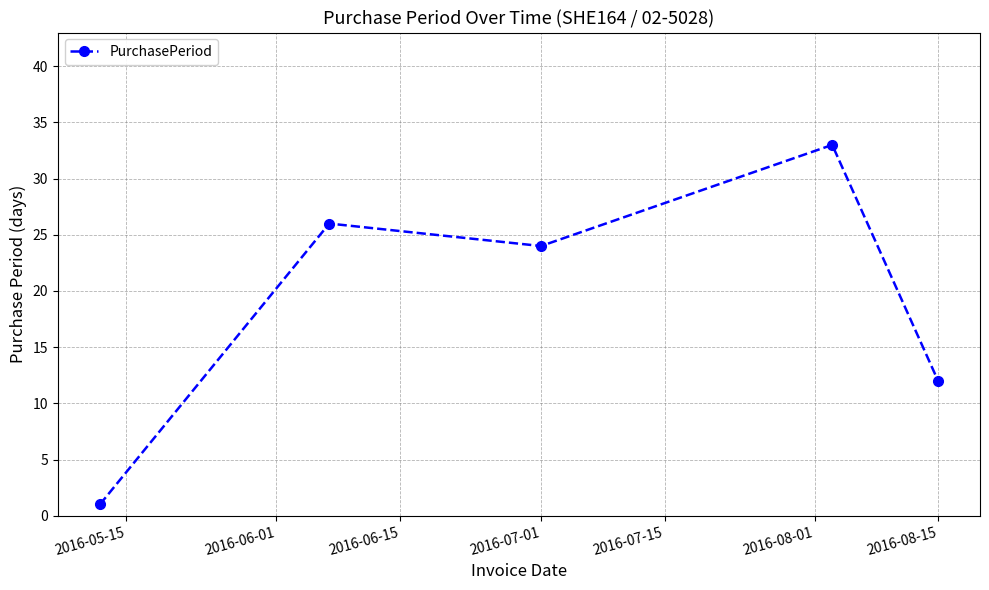

What is the average value?

19